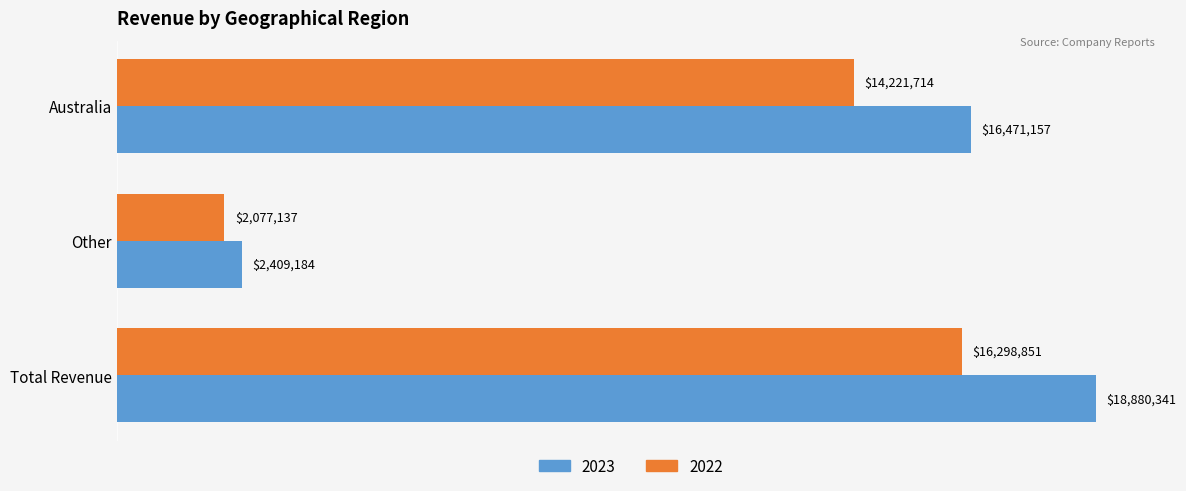

What are all the series names shown in the legend?

2023, 2022